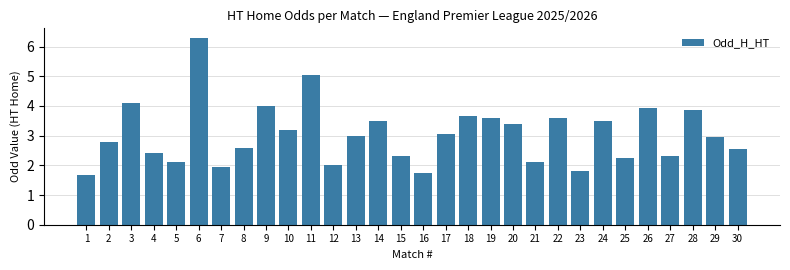

The value at 8 is 2.6. True or false?

True